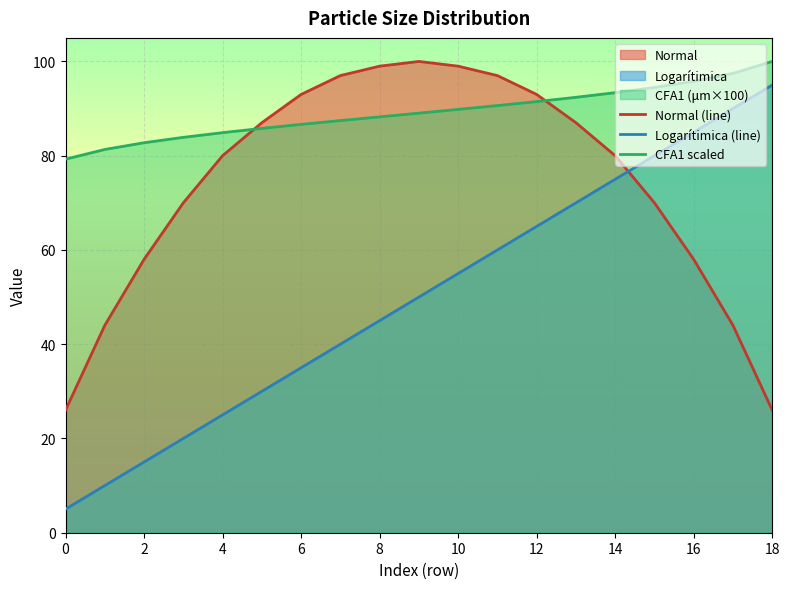

After their last crossing, which series has the higher values: Normal (line) or Logarítimica (line)?

Logarítimica (line)